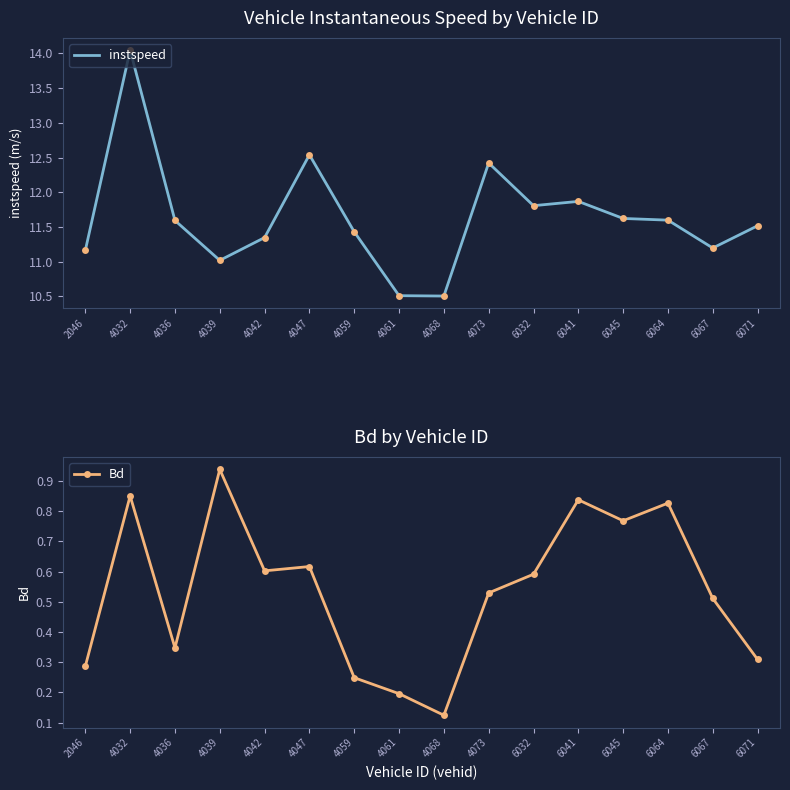

What is the total value across all series at 4039?

12.0